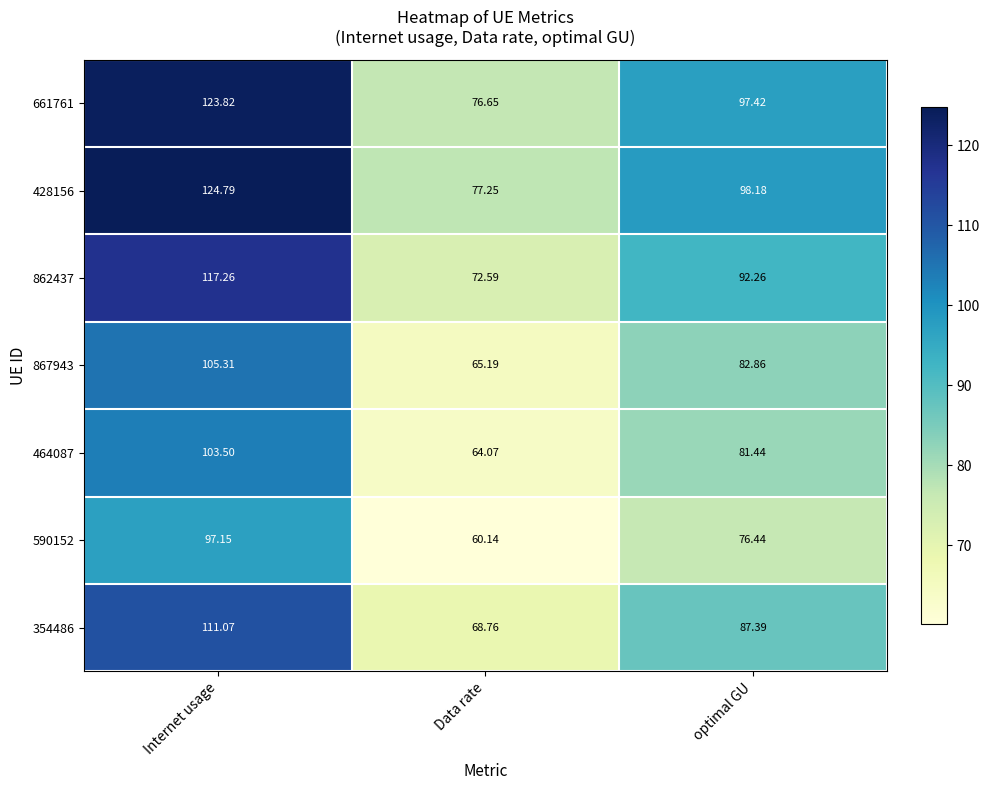

What is the difference between the highest and lowest values at Data rate?

17.1